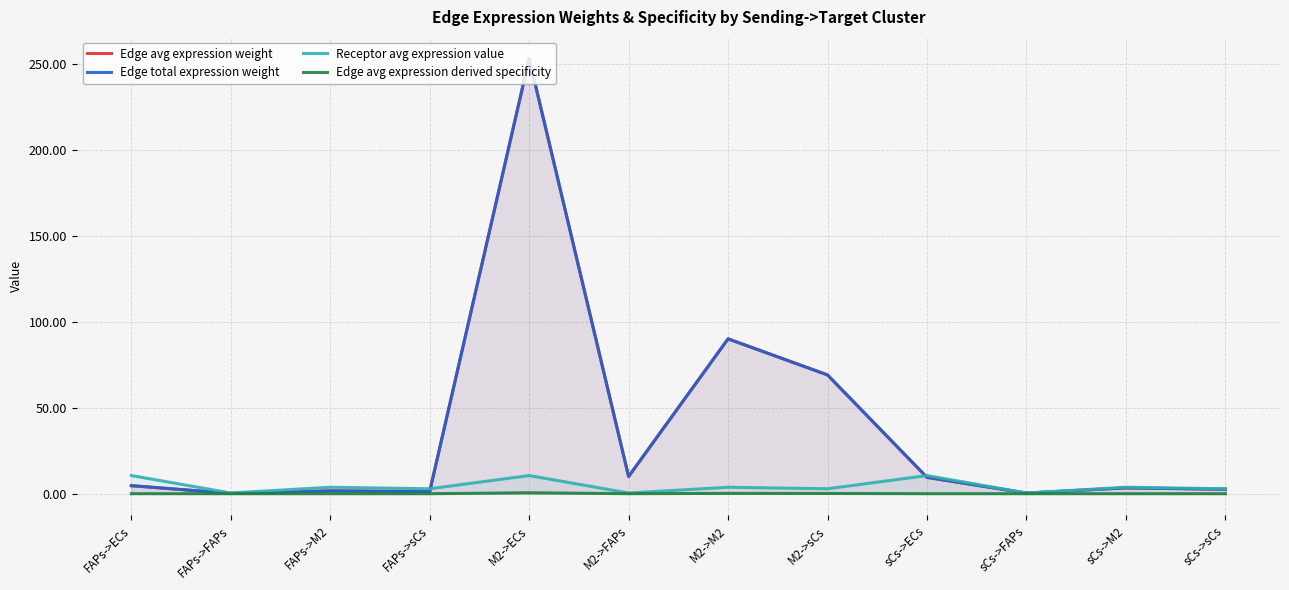

What is the spread (max minus min) of values at M2->M2?

89.9